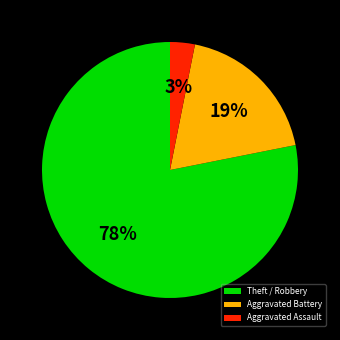

Count the number of slices in the pie.

3